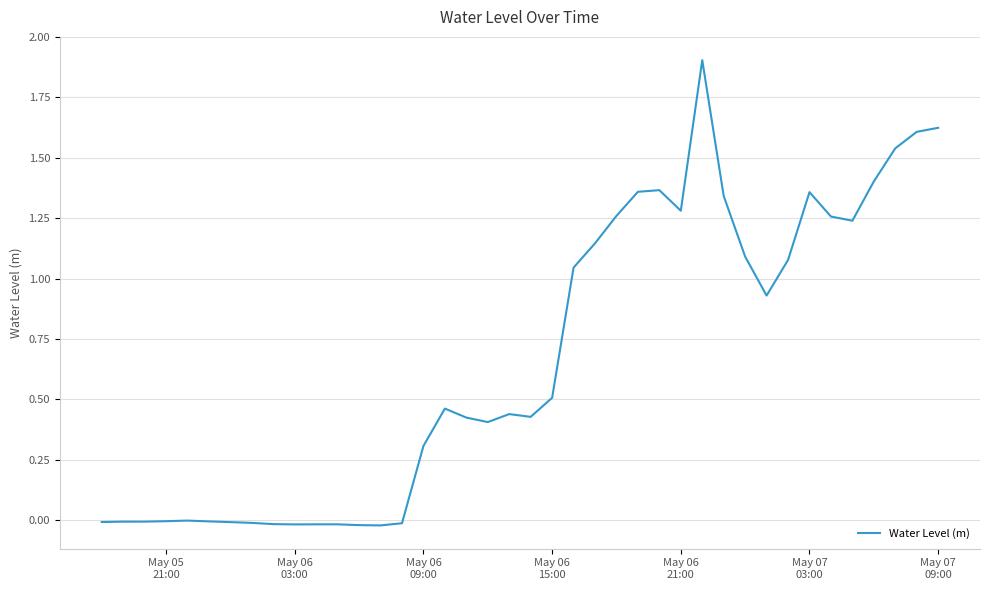

What is the maximum value shown in the chart?

1.9